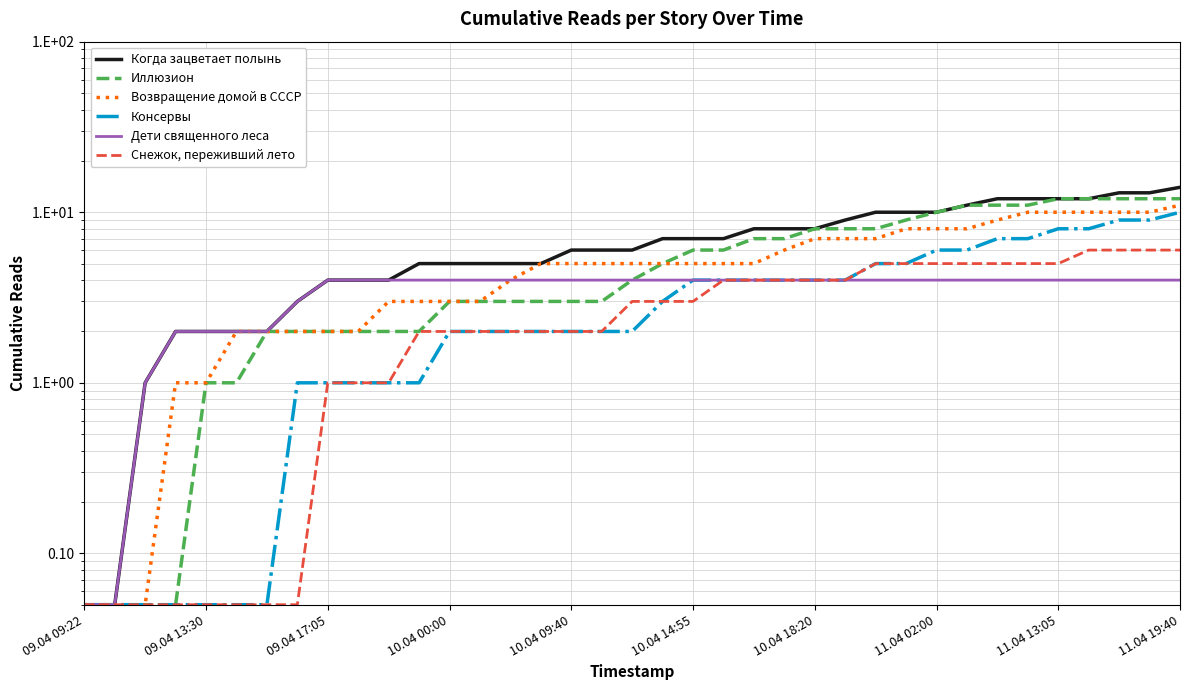

True or false: Возвращение домой в СССР and Когда зацветает полынь intersect in this chart.

False